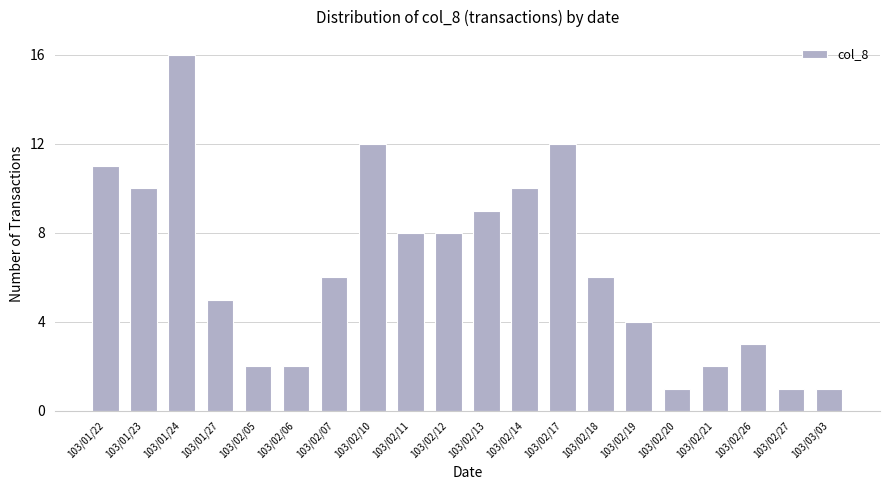

What is the change in value from 103/02/11 to 103/02/14?

+2